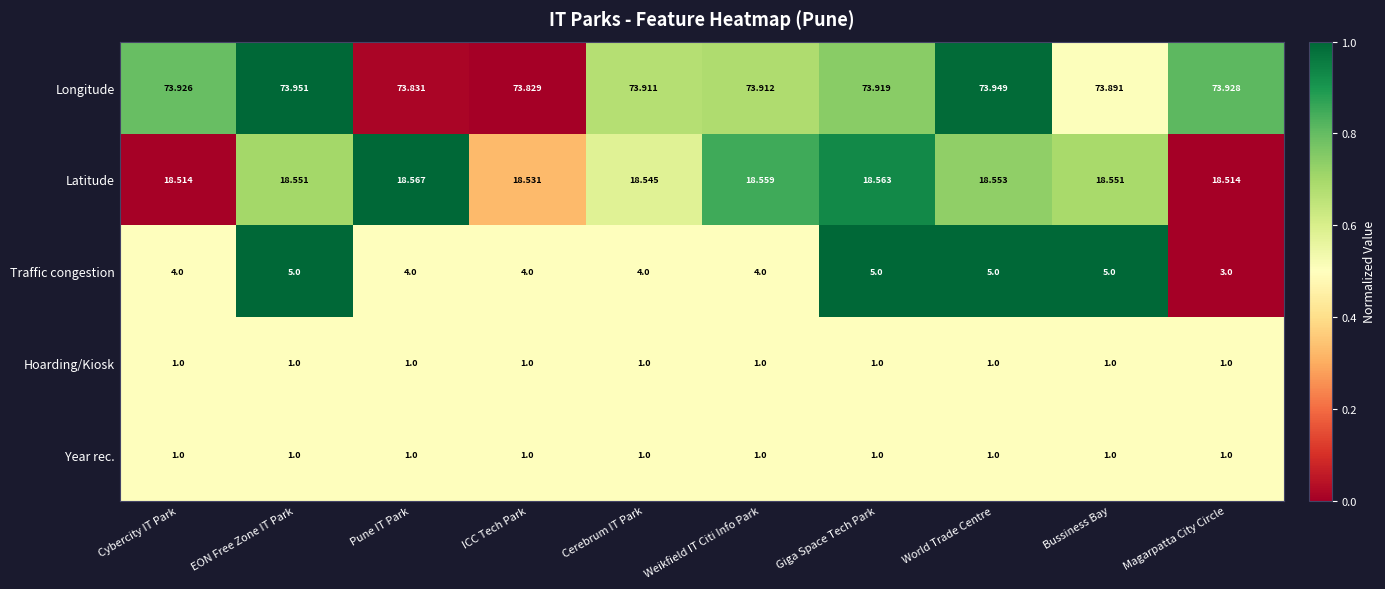

Which series has the widest spread of values?

Traffic congestion